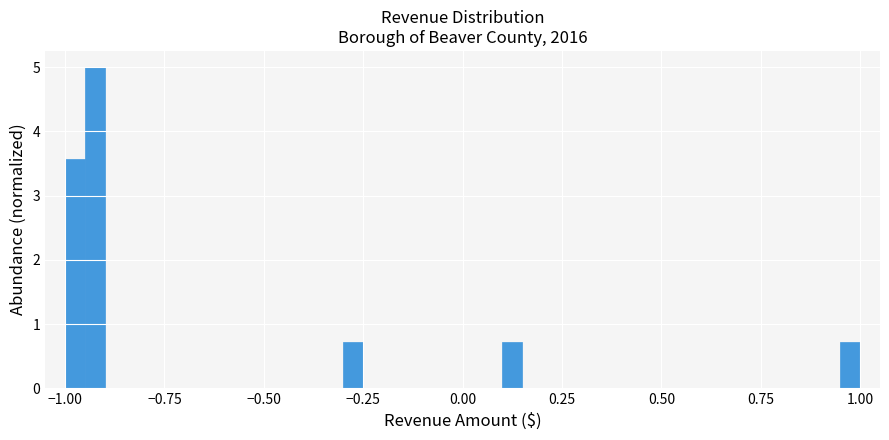

Around what value on the x-axis is the tallest bar? Give the approximate position of its centre, as read against the axis.

-0.90